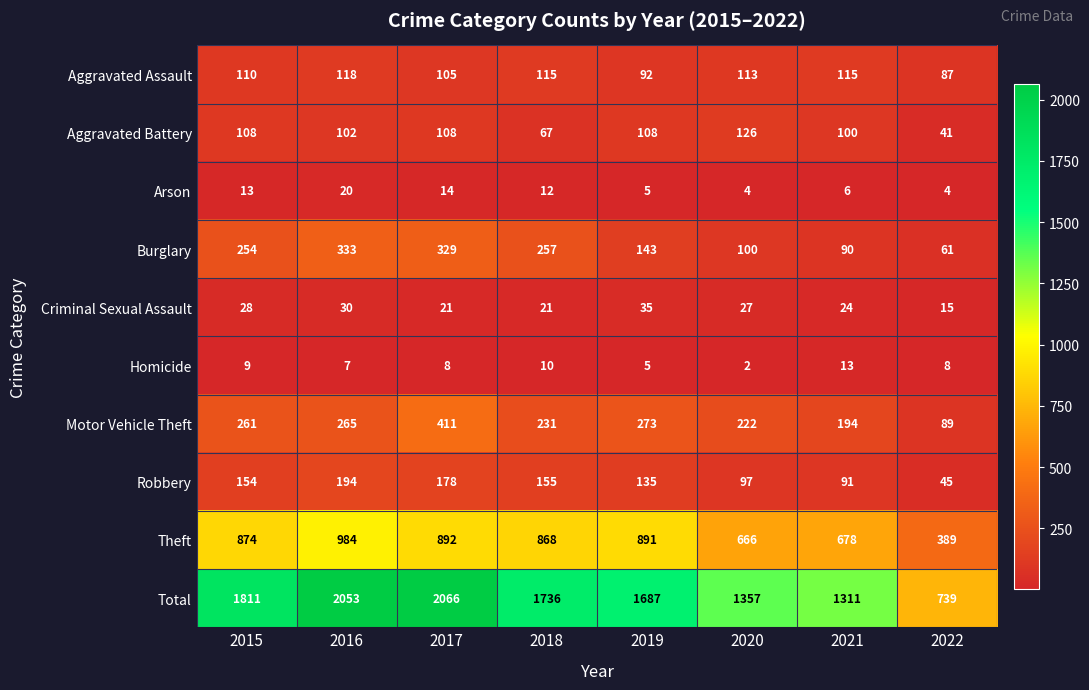

The value of Arson at 2020 is 6. True or false?

False